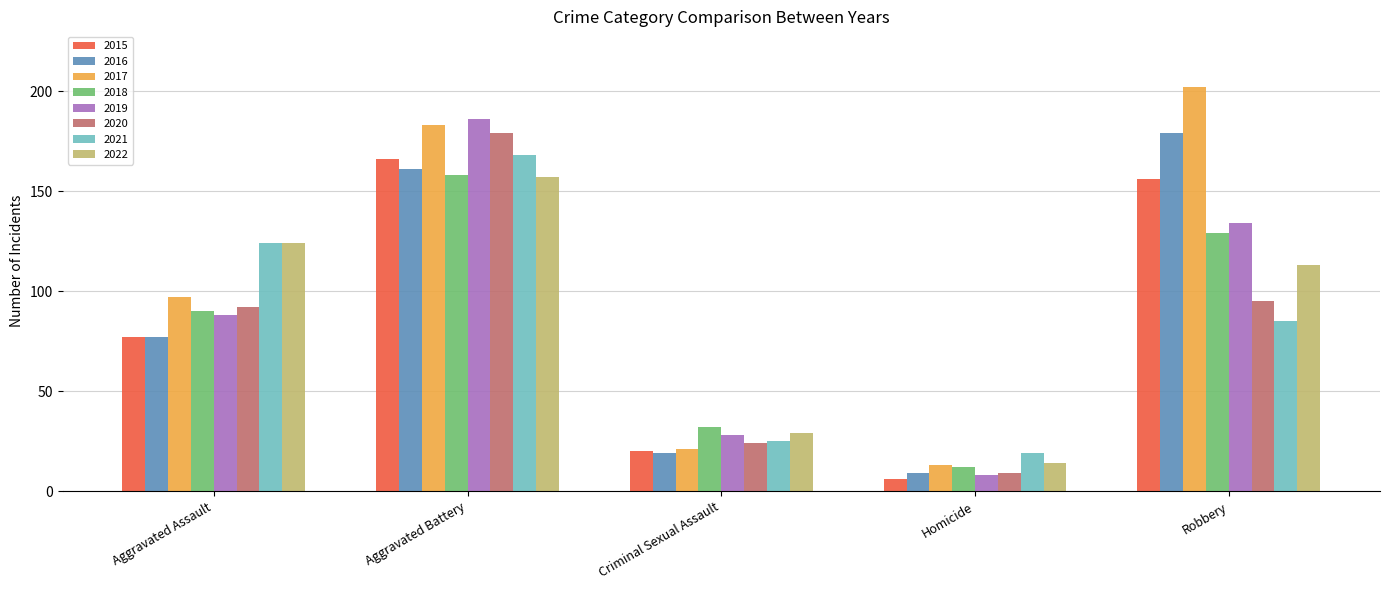

What is the label of the 5th bar from the left?

Robbery